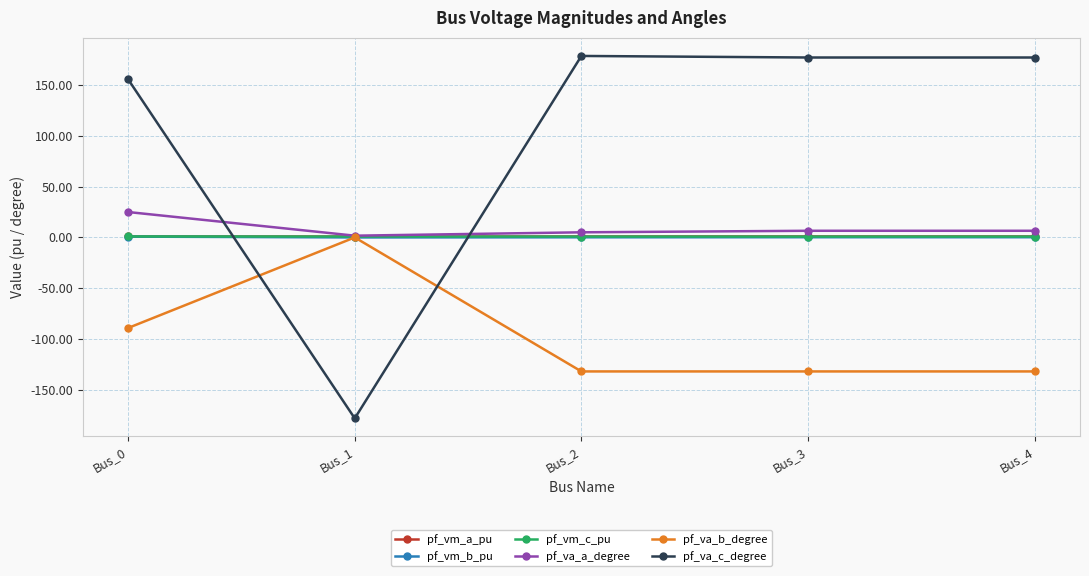

True or false: pf_vm_b_pu has more than 2 points higher than both neighbors.

False